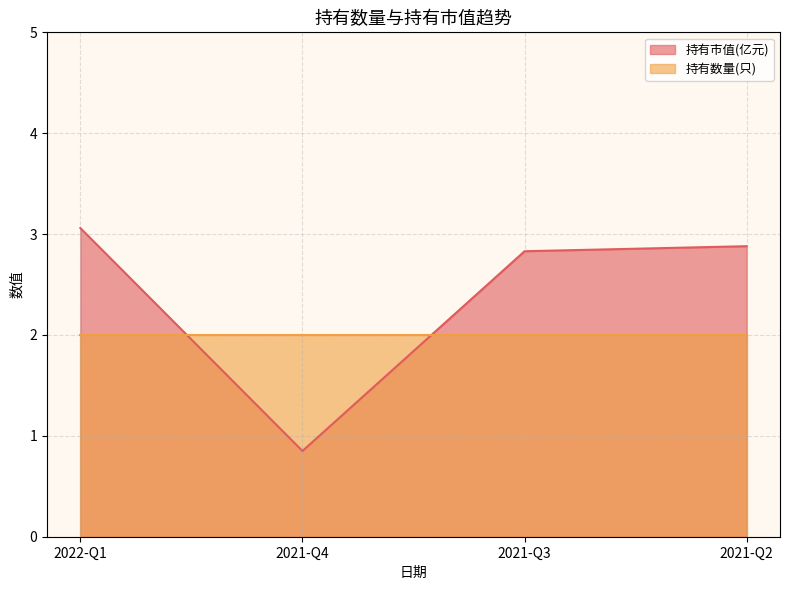

Which label corresponds to the largest value in the chart?

2022-Q1